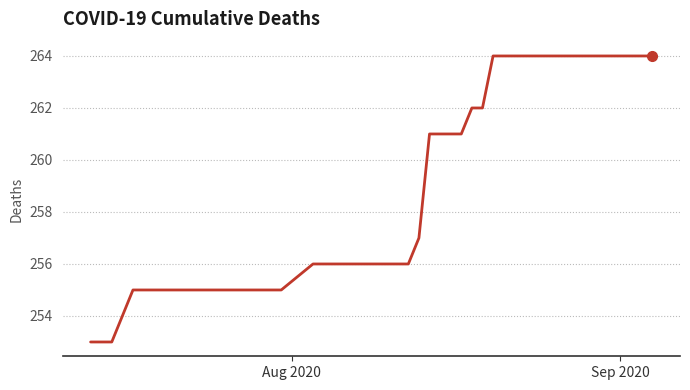

What is the difference between the maximum and minimum values?

11